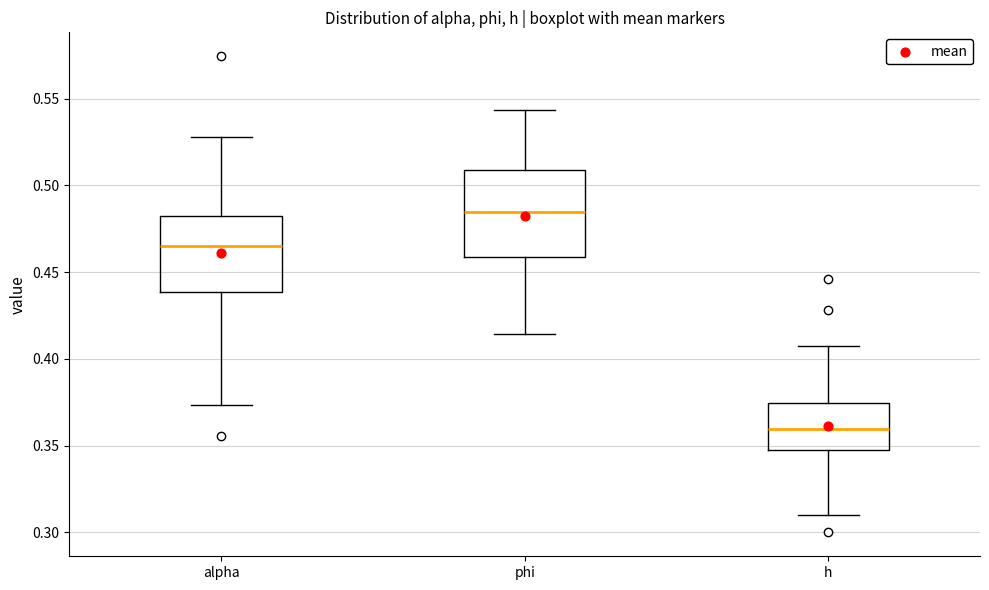

Where is the lower edge of the box for alpha on the y-axis? The values are not printed on the chart, so give them approximately, as read against the axis.

0.440